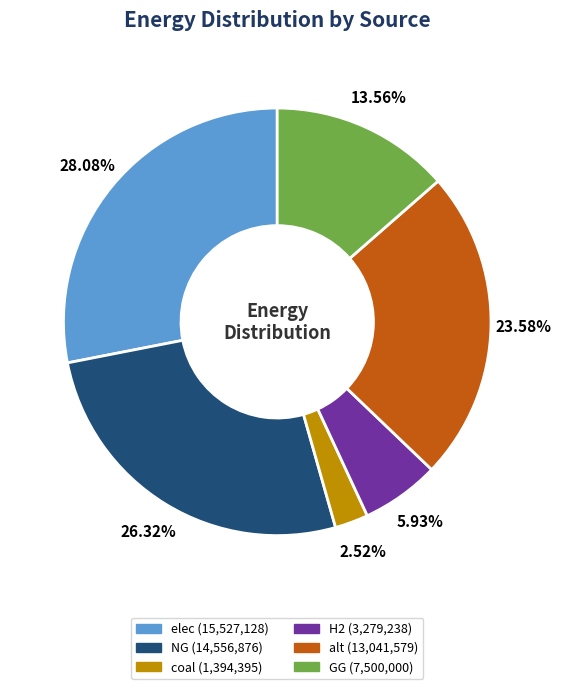

What is the largest slice in the pie chart?

elec